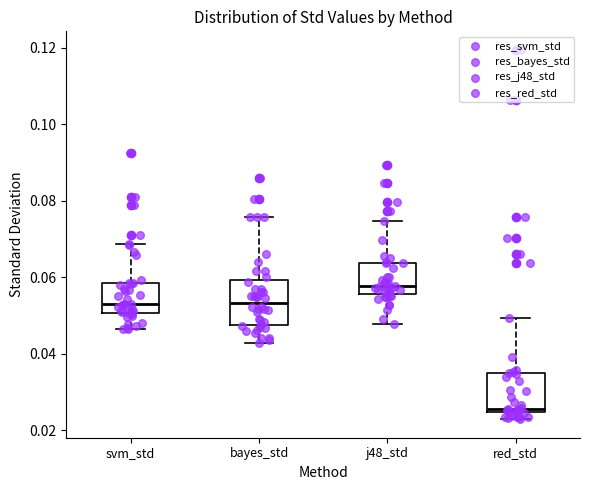

Which box's median line is the highest?

j48_std